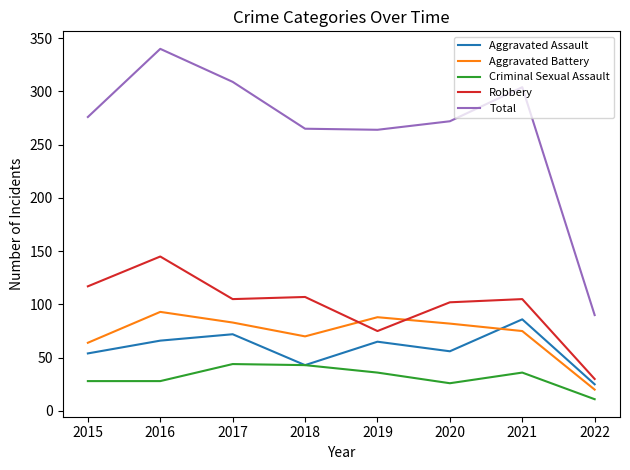

True or false: Criminal Sexual Assault and Aggravated Battery cross at least once.

False